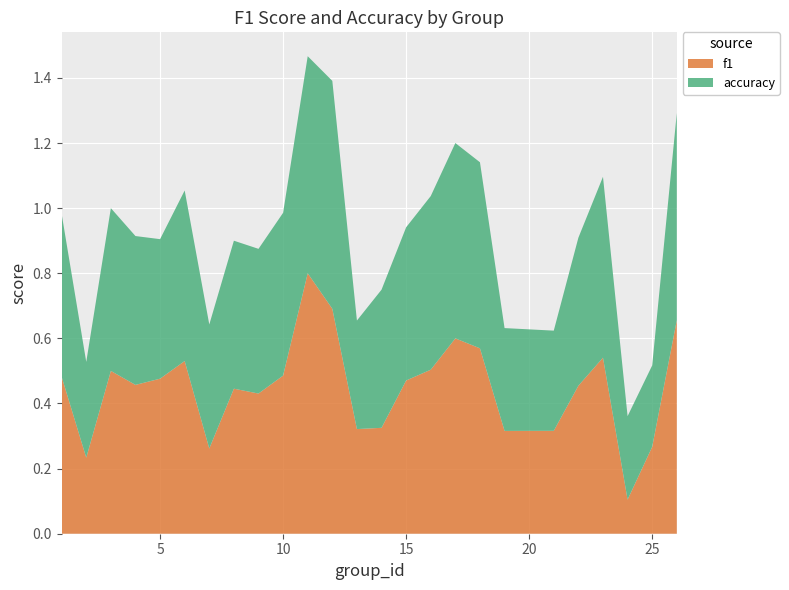

Reading left to right, transcribe all the data shown in this chart.

f1: 1=0.5	2=0.2	3=0.5	4=0.5	5=0.5	6=0.5	7=0.3	8=0.4	9=0.4	10=0.5	11=0.8	12=0.7	13=0.3	14=0.3	15=0.5	16=0.5	17=0.6	18=0.6	19=0.3	21=0.3	22=0.5	23=0.5	24=0.1	25=0.3	26=0.7
accuracy: 1=0.5	2=0.3	3=0.5	4=0.5	5=0.4	6=0.5	7=0.4	8=0.5	9=0.4	10=0.5	11=0.7	12=0.7	13=0.3	14=0.4	15=0.5	16=0.5	17=0.6	18=0.6	19=0.3	21=0.3	22=0.5	23=0.6	24=0.3	25=0.2	26=0.6